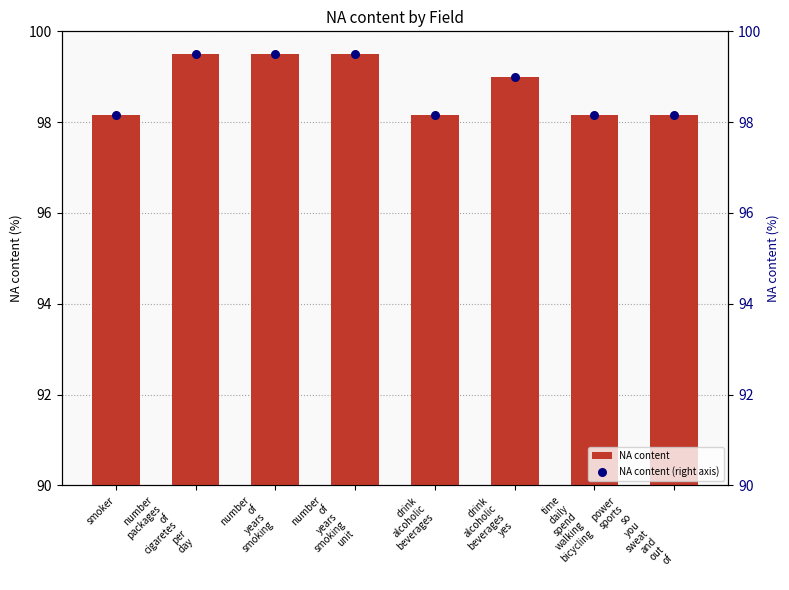

At which category is the sum across all series the highest?

number
packages
of
cigaretes
per
day